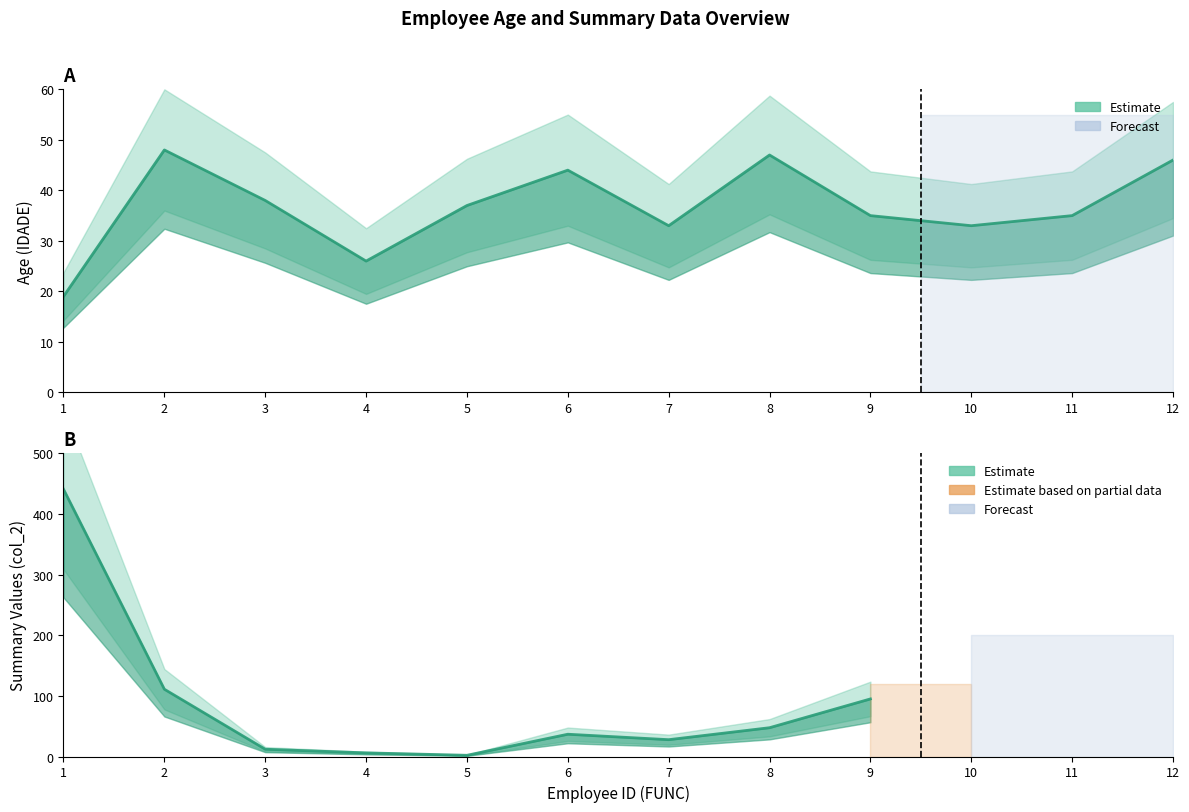

How many interior local valleys (lower than both neighbors) does the data have?

3